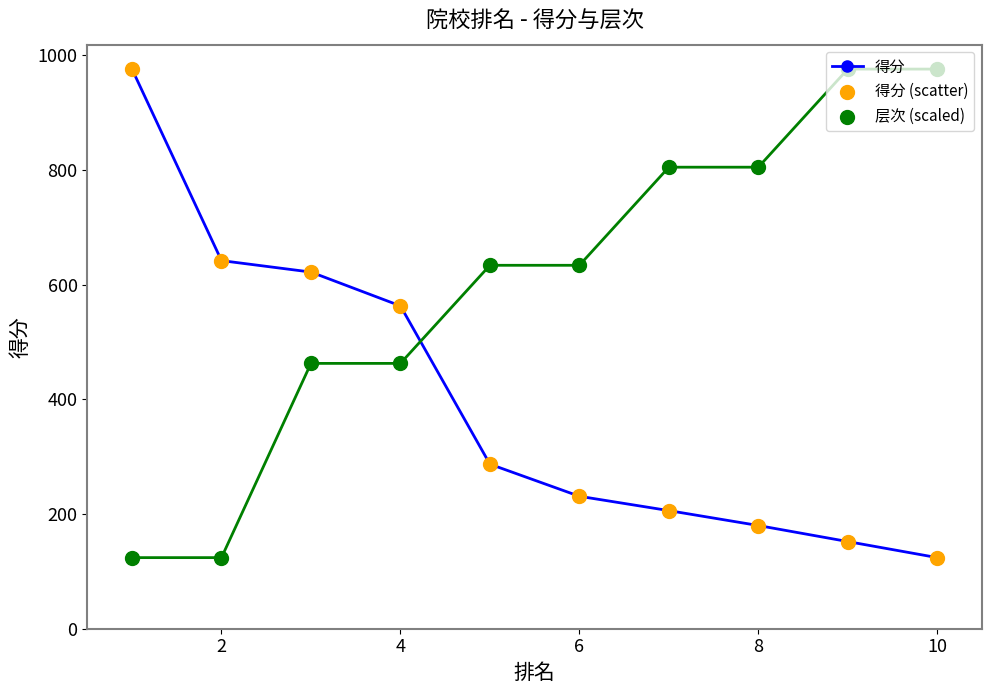

The value of 得分 at 10 is 202. True or false?

False